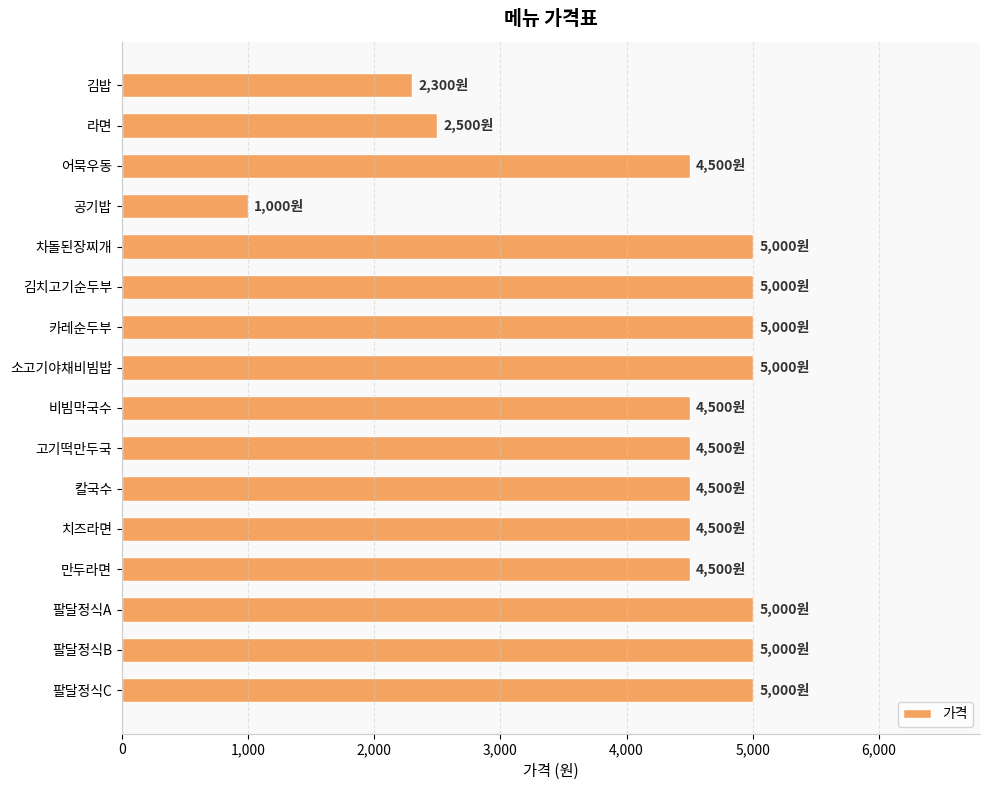

What is the ratio of the value at 김밥 to the value at 팔달정식A?

0.5